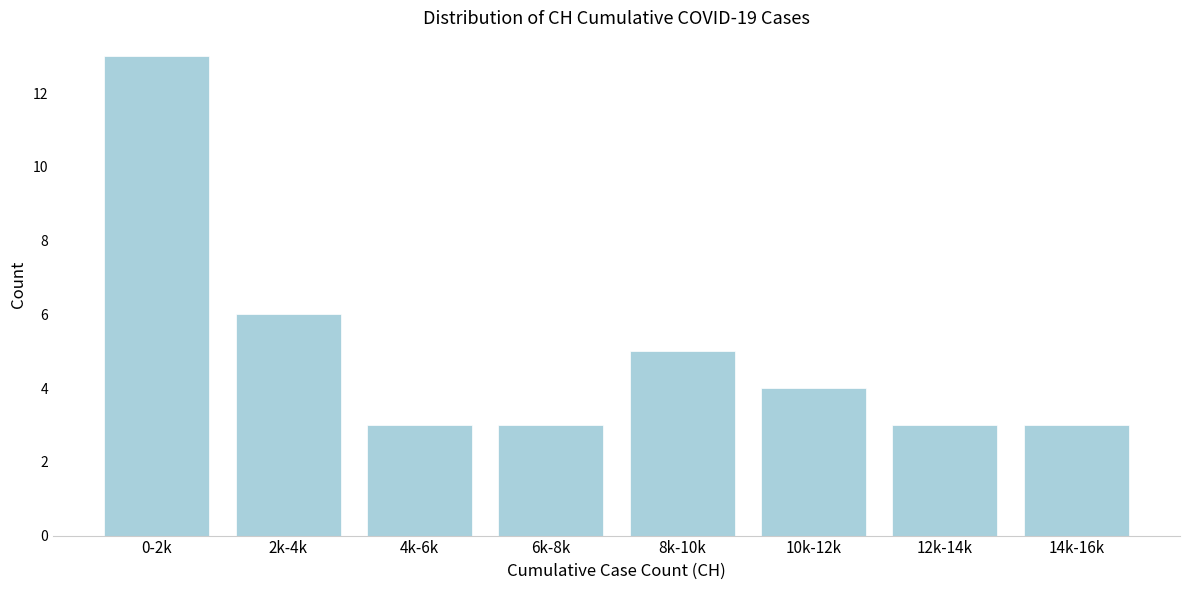

Reading left to right, what are all the values shown in this chart?

13	6	3	3	5	4	3	3